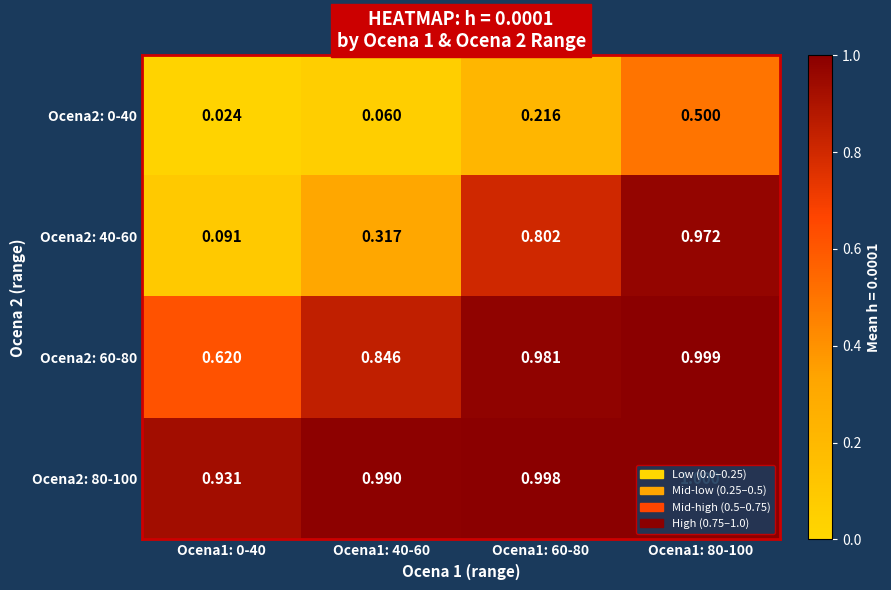

Is the value of Ocena2: 80-100 at Ocena1: 0-40 greater than the value of Ocena2: 60-80 at Ocena1: 40-60?

Yes